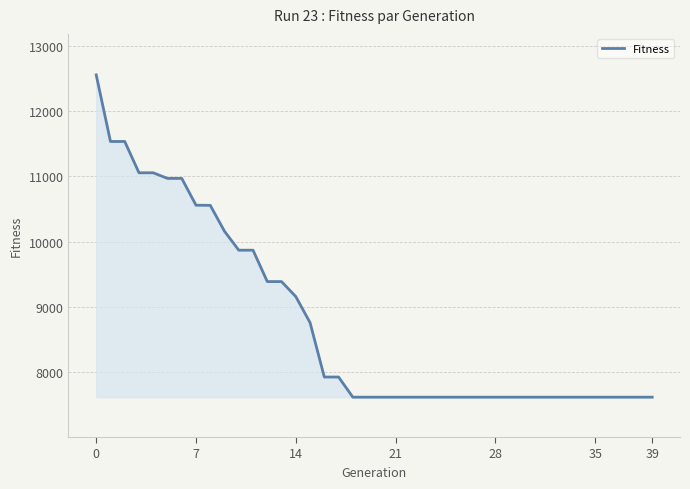

What is the minimum value shown in the chart?

7622